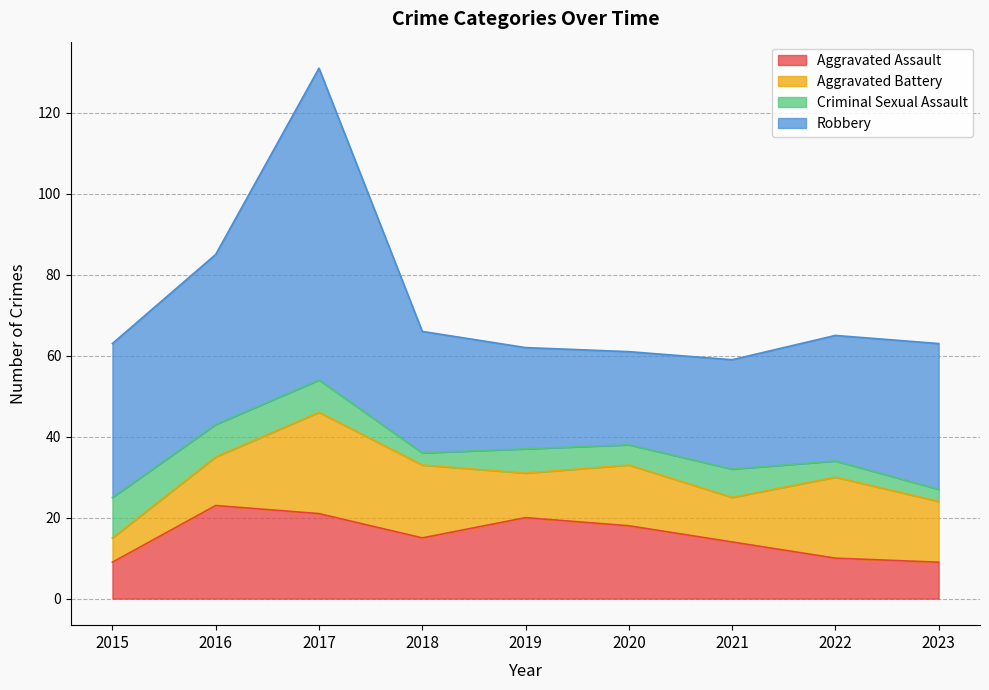

What is the value of the Robbery point at the 8th from the left?

31